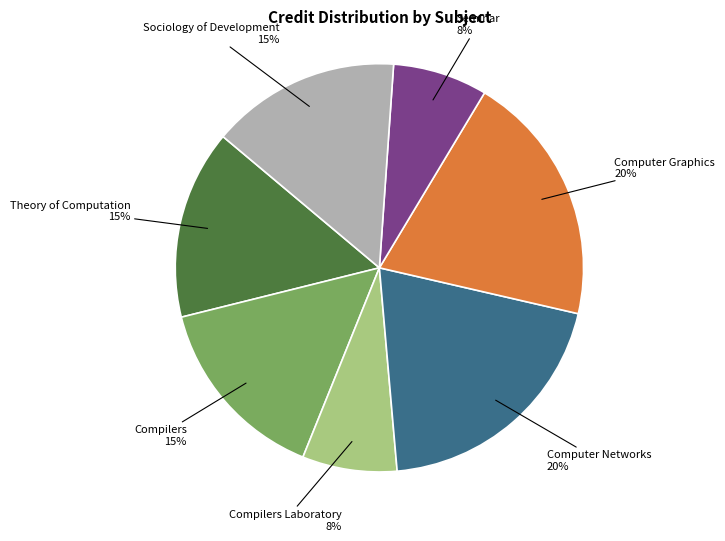

Does any single category account for the majority?

No